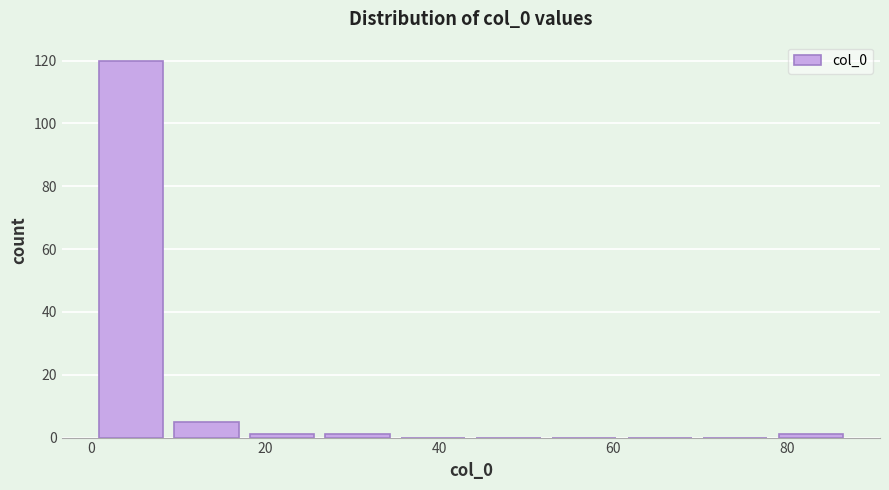

Over which range of the x-axis is the bar tallest?

0 to 8